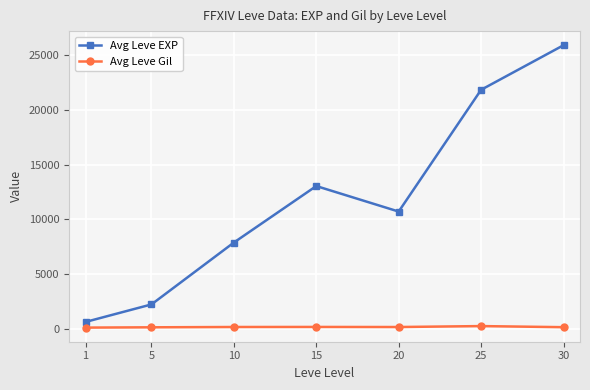

What is the value of the Avg Leve EXP point at the 1st from the left?

630